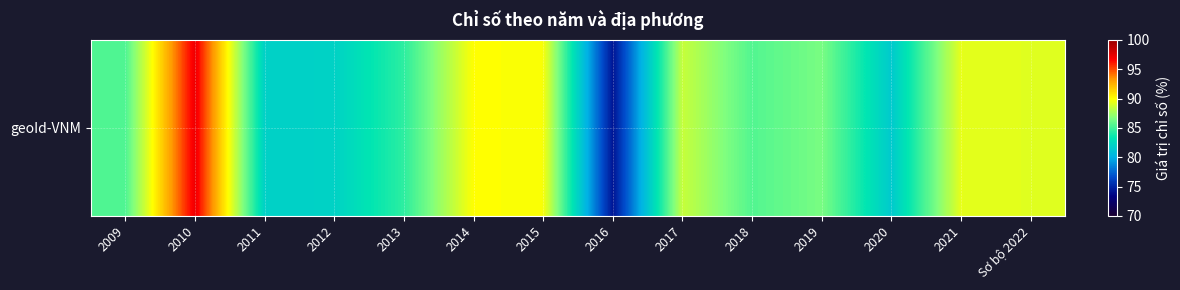

Which label corresponds to the largest value in the chart?

2010